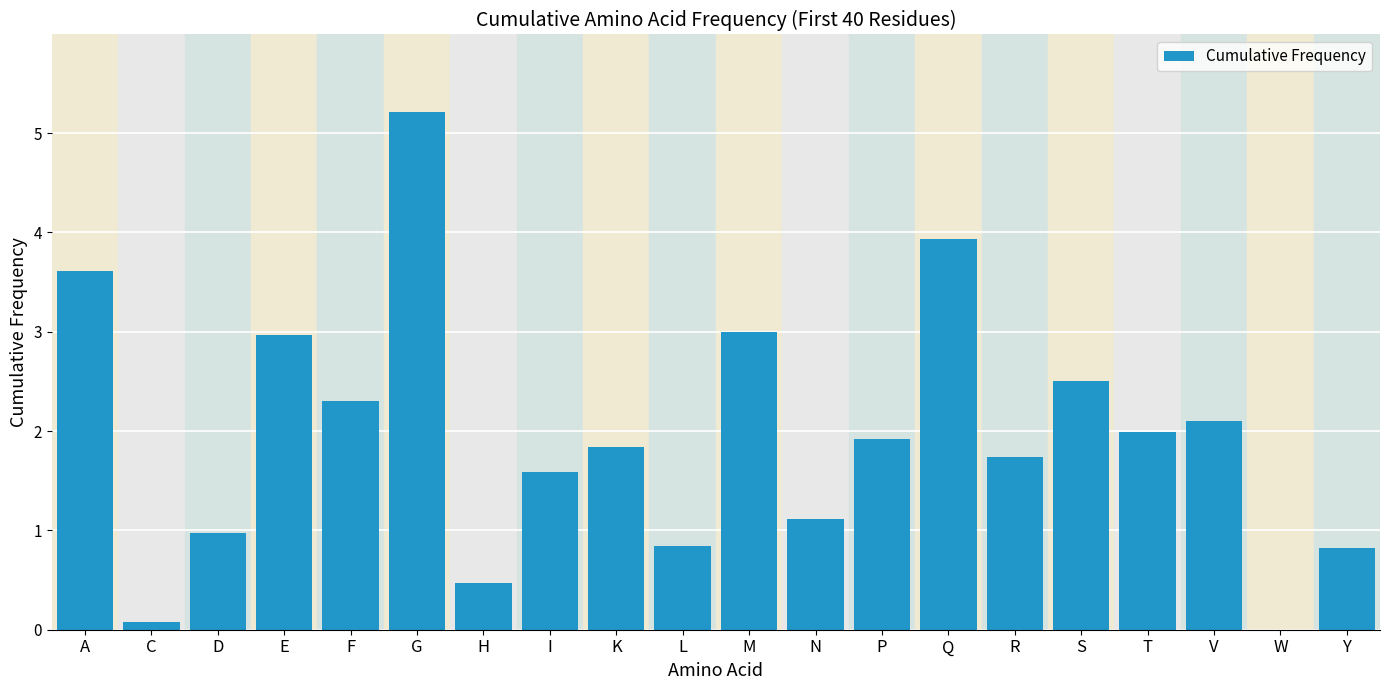

Between M and P, which is larger?

M